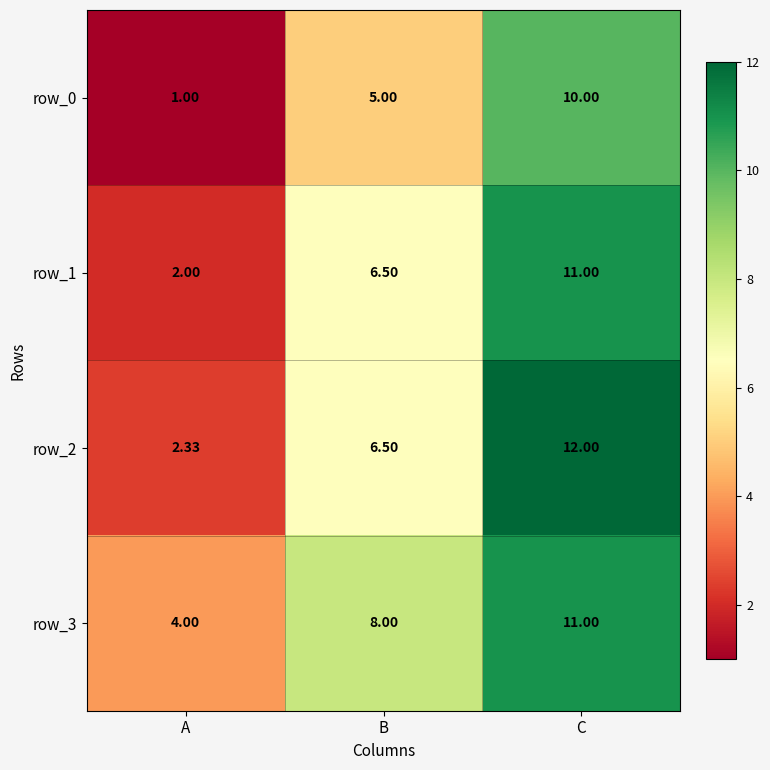

Rank the categories by row_0 value from highest to lowest.

C, B, A